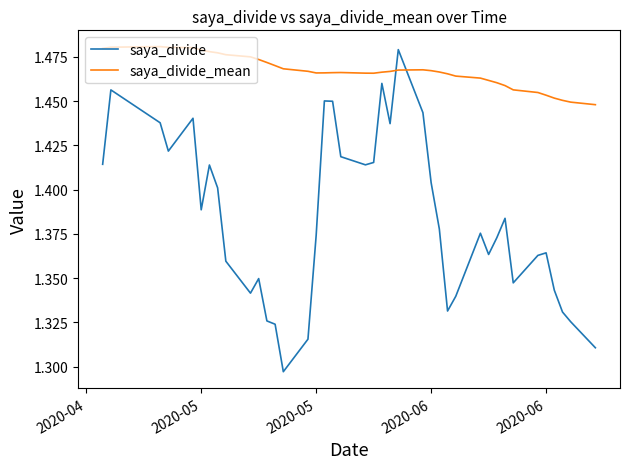

How many intersections are there between saya_divide and saya_divide_mean?

2